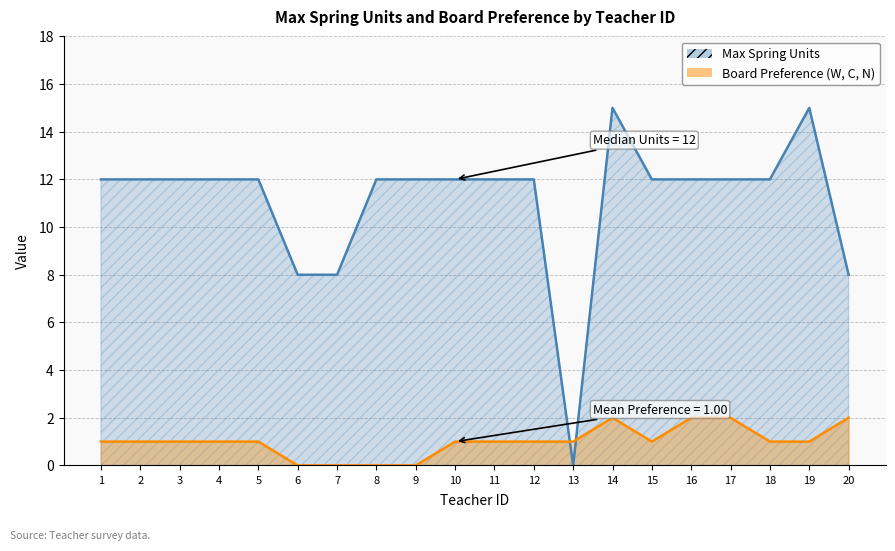

Which series has the largest total across all categories?

Max Spring Units